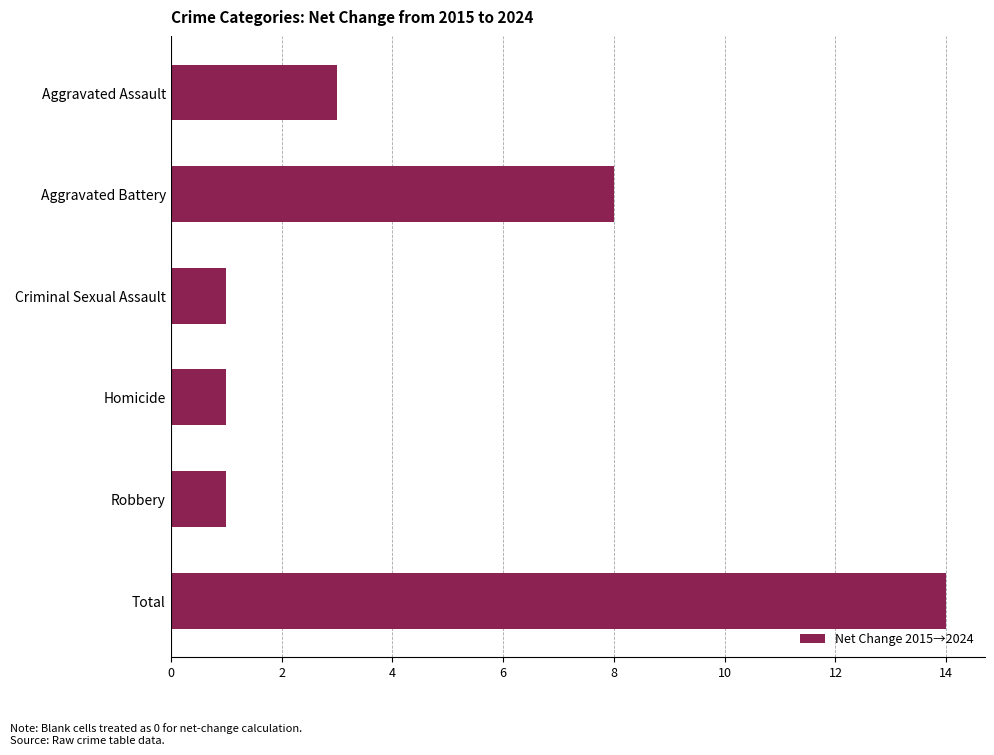

What is the difference between the maximum and minimum values?

13